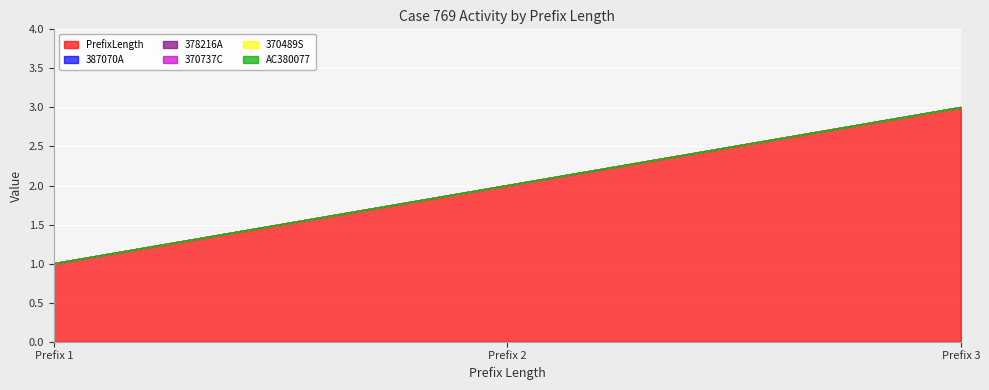

Between 1 and 3, which series saw the biggest shift?

PrefixLength